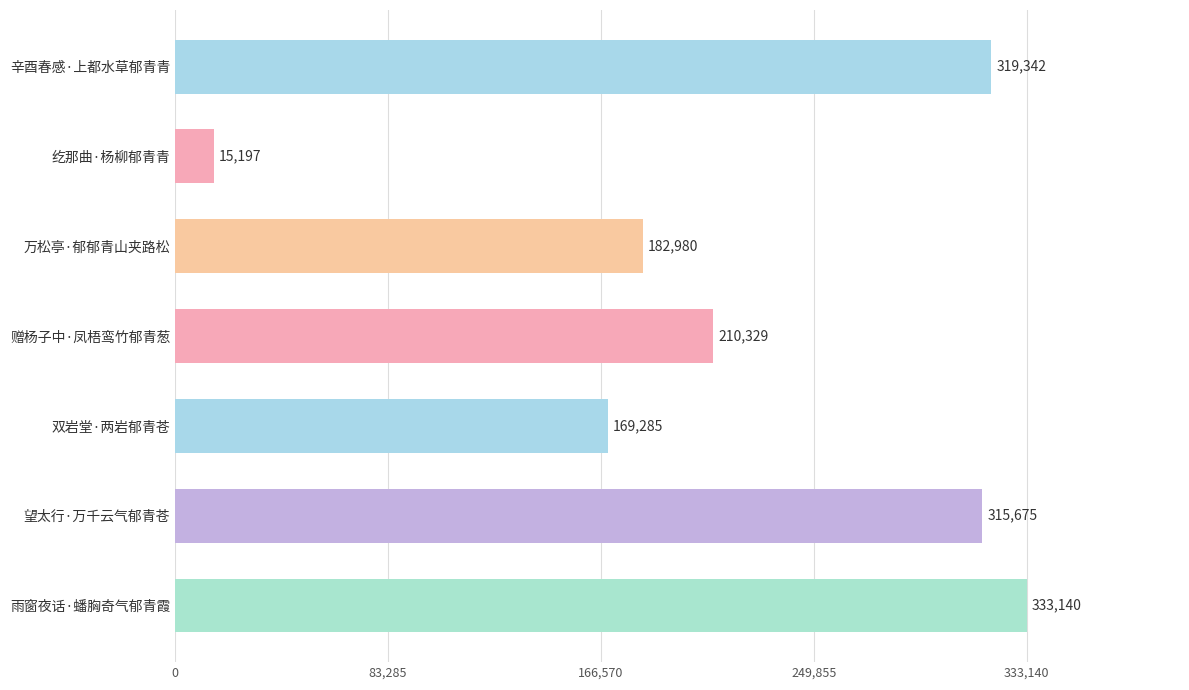

Between 万松亭·郁郁青山夹路松 and 辛酉春感·上都水草郁青青, which is larger?

辛酉春感·上都水草郁青青